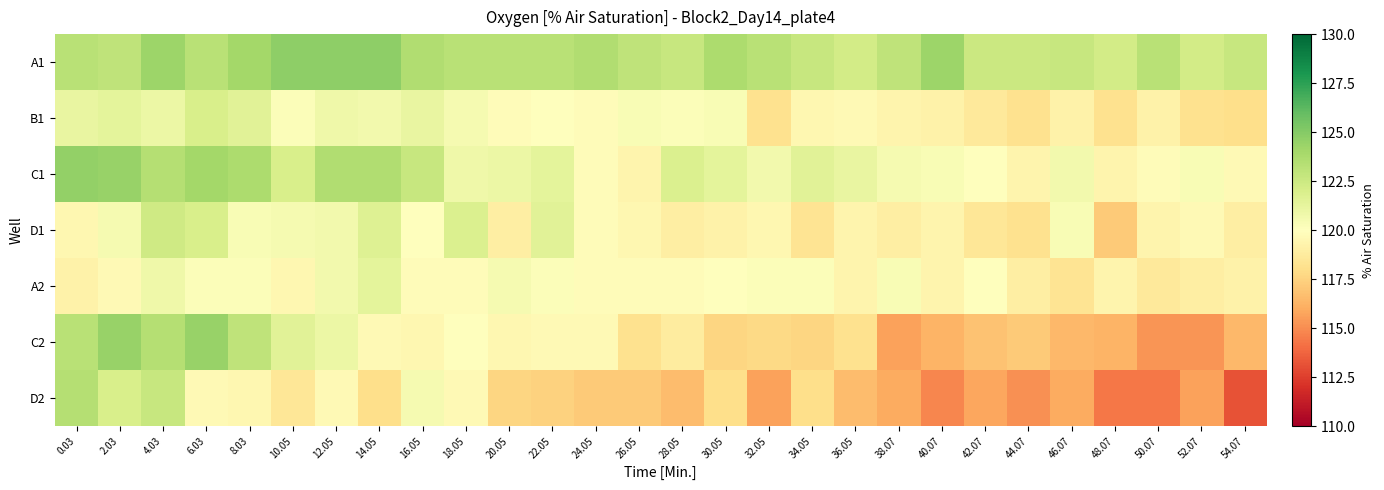

Reading left to right, transcribe all the data shown in this chart.

A1: 0.03=123.2	2.03=123.0	4.03=124.2	6.03=123.2	8.03=124.1	10.05=124.8	12.05=124.8	14.05=124.8	16.05=123.5	18.05=123.2	20.05=123.2	22.05=123.2	24.05=123.5	26.05=123.0	28.05=122.7	30.05=123.7	32.05=123.2	34.05=122.7	36.05=122.2	38.07=123.0	40.07=124.2	42.07=122.5	44.07=122.5	46.07=122.7	48.07=122.2	50.07=123.2	52.07=122.2	54.07=122.7
B1: 0.03=121.2	2.03=121.3	4.03=121.0	6.03=122.0	8.03=121.5	10.05=120.2	12.05=120.8	14.05=120.7	16.05=121.2	18.05=120.5	20.05=119.8	22.05=120.0	24.05=119.8	26.05=120.3	28.05=120.2	30.05=120.3	32.05=118.1	34.05=119.5	36.05=119.7	38.07=119.3	40.07=119.2	42.07=118.6	44.07=118.1	46.07=119.2	48.07=118.1	50.07=119.2	52.07=118.1	54.07=118.0
C1: 0.03=124.6	2.03=124.4	4.03=123.4	6.03=124.1	8.03=123.7	10.05=122.0	12.05=123.5	14.05=123.5	16.05=122.7	18.05=120.8	20.05=121.0	22.05=121.3	24.05=119.8	26.05=119.3	28.05=121.8	30.05=121.3	32.05=120.7	34.05=121.5	36.05=121.2	38.07=120.5	40.07=120.3	42.07=120.0	44.07=119.3	46.07=120.7	48.07=119.3	50.07=119.8	52.07=120.3	54.07=119.7
D1: 0.03=119.5	2.03=120.5	4.03=122.4	6.03=122.0	8.03=120.3	10.05=120.5	12.05=120.7	14.05=121.7	16.05=120.0	18.05=121.8	20.05=119.0	22.05=121.5	24.05=119.8	26.05=119.5	28.05=119.0	30.05=119.2	32.05=119.5	34.05=118.3	36.05=119.3	38.07=119.0	40.07=119.3	42.07=118.5	44.07=118.1	46.07=120.3	48.07=117.1	50.07=119.3	52.07=119.7	54.07=119.0
A2: 0.03=119.2	2.03=119.7	4.03=120.8	6.03=120.2	8.03=120.2	10.05=119.5	12.05=120.7	14.05=121.3	16.05=119.8	18.05=119.8	20.05=120.5	22.05=120.2	24.05=119.8	26.05=119.8	28.05=119.8	30.05=120.0	32.05=120.2	34.05=120.2	36.05=119.3	38.07=120.3	40.07=119.3	42.07=120.0	44.07=119.0	46.07=118.3	48.07=119.3	50.07=118.6	52.07=119.0	54.07=119.2
C2: 0.03=123.2	2.03=124.4	4.03=123.4	6.03=124.4	8.03=123.0	10.05=121.5	12.05=121.0	14.05=119.7	16.05=119.5	18.05=120.0	20.05=119.5	22.05=119.7	24.05=119.7	26.05=118.1	28.05=118.8	30.05=117.6	32.05=117.8	34.05=117.6	36.05=118.1	38.07=115.6	40.07=116.3	42.07=116.8	44.07=117.1	46.07=116.5	48.07=116.3	50.07=115.3	52.07=115.3	54.07=116.5
D2: 0.03=123.4	2.03=122.0	4.03=122.7	6.03=119.7	8.03=119.5	10.05=118.5	12.05=119.7	14.05=118.0	16.05=120.5	18.05=119.7	20.05=117.6	22.05=117.5	24.05=117.1	26.05=117.1	28.05=116.6	30.05=118.0	32.05=115.6	34.05=118.0	36.05=116.6	38.07=116.0	40.07=114.8	42.07=115.8	44.07=115.1	46.07=116.0	48.07=114.3	50.07=114.3	52.07=115.6	54.07=113.1